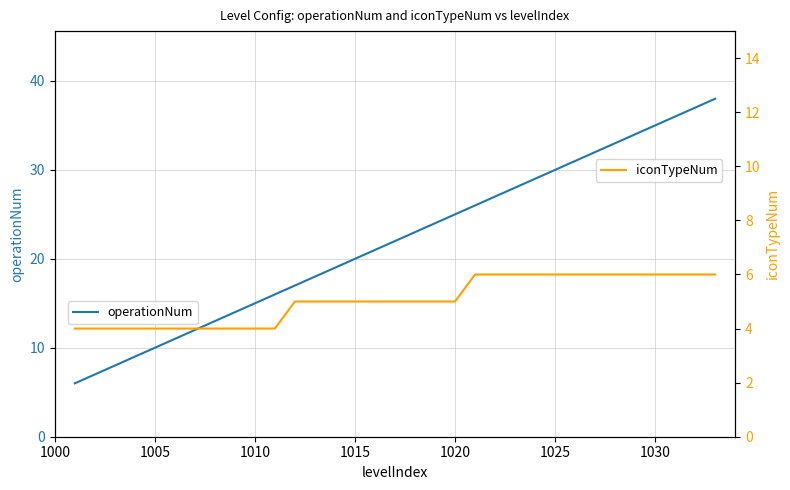

What is the difference between the maximum and minimum values in the operationNum series?

32